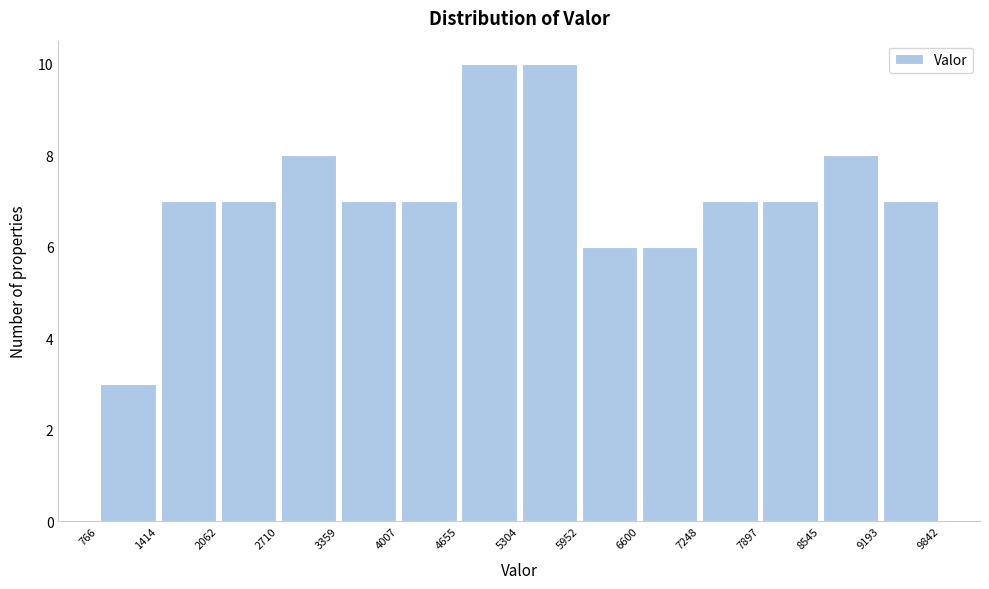

Reading left to right, transcribe this chart: for each bar, give the range it covers on the x-axis and its height. The values are not printed on the chart, so give them approximately, as read against the axis.

766 to 1414: 3
1414 to 2062: 7
2062 to 2710: 7
2710 to 3359: 8
3359 to 4007: 7
4007 to 4655: 7
4655 to 5304: 10
5304 to 5952: 10
5952 to 6600: 6
6600 to 7248: 6
7248 to 7897: 7
7897 to 8545: 7
8545 to 9193: 8
9193 to 9842: 7